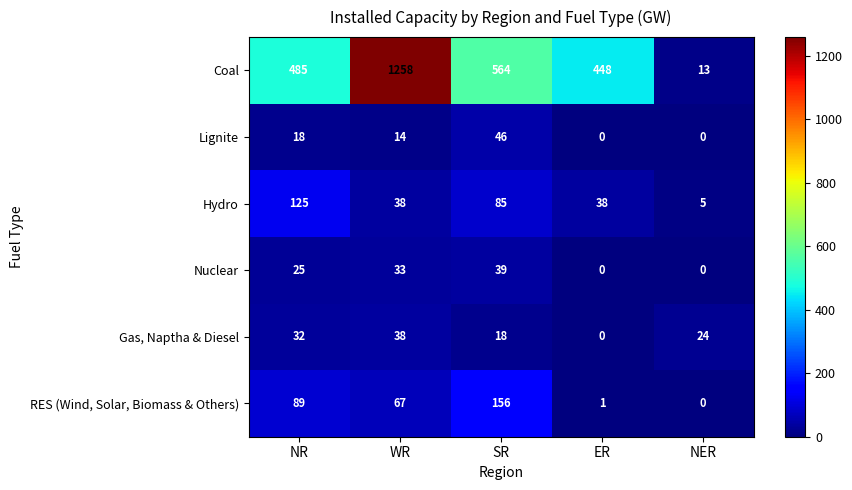

Rank the series by their maximum value, from lowest to highest.

Gas, Naptha & Diesel, Nuclear, Lignite, Hydro, RES (Wind, Solar, Biomass & Others), Coal